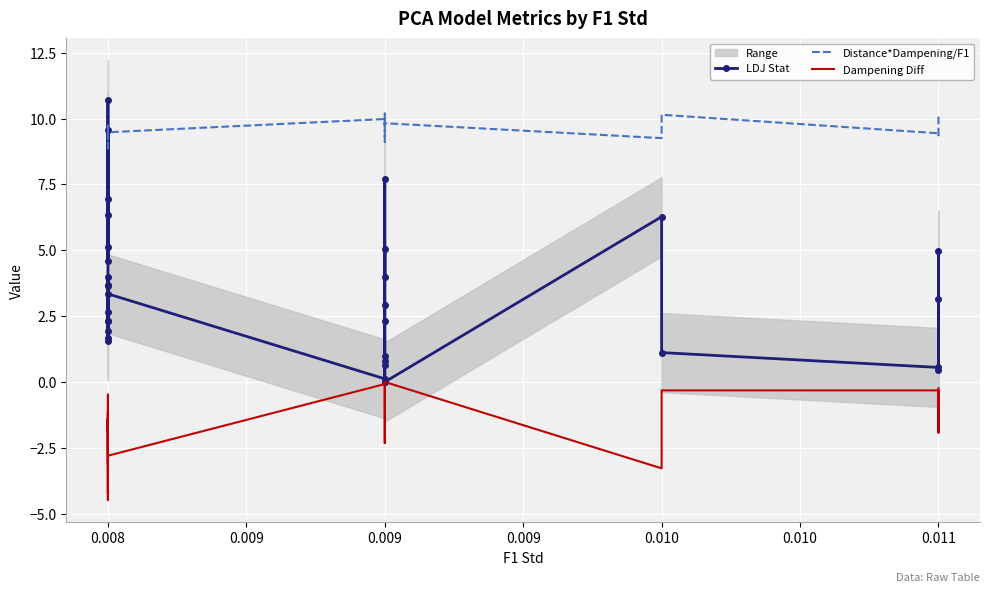

Reading right to left, list all the values displayed in this chart.

LDJ Stat: 0.5	3.2	5.0	0.6	1.1	6.3	0.0	0.8	2.3	2.9	7.7	4.0	5.1	1.0	0.6	0.1	3.3	2.7	1.6	3.6	1.7	1.9	2.3	2.3	4.0	3.7	6.9	10.7	4.6	6.3	9.6	5.1
Distance*Dampening/F1: 10.1	9.7	9.4	9.4	10.1	9.3	9.8	10.2	9.8	9.6	9.2	9.1	9.3	9.8	9.8	10.0	9.5	9.5	9.5	9.6	9.6	9.7	9.3	9.5	9.2	9.3	9.2	9.2	9.2	9.1	9.0	8.8
Dampening Diff: -0.2	-1.8	-1.9	-0.3	-0.3	-3.3	0.0	-0.3	-1.5	-1.6	-2.0	-2.3	-2.0	-0.4	-0.2	-0.1	-2.8	-1.8	-0.5	-1.9	-1.4	-1.6	-1.1	-1.7	-3.1	-1.4	-4.5	-3.9	-1.6	-4.2	-1.9	-1.3